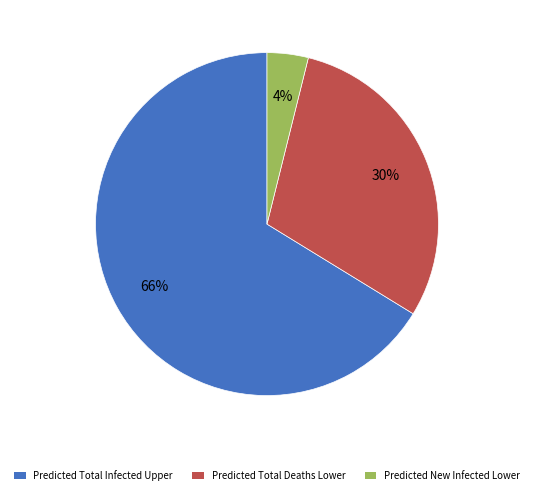

What is the majority slice?

Predicted Total Infected Upper